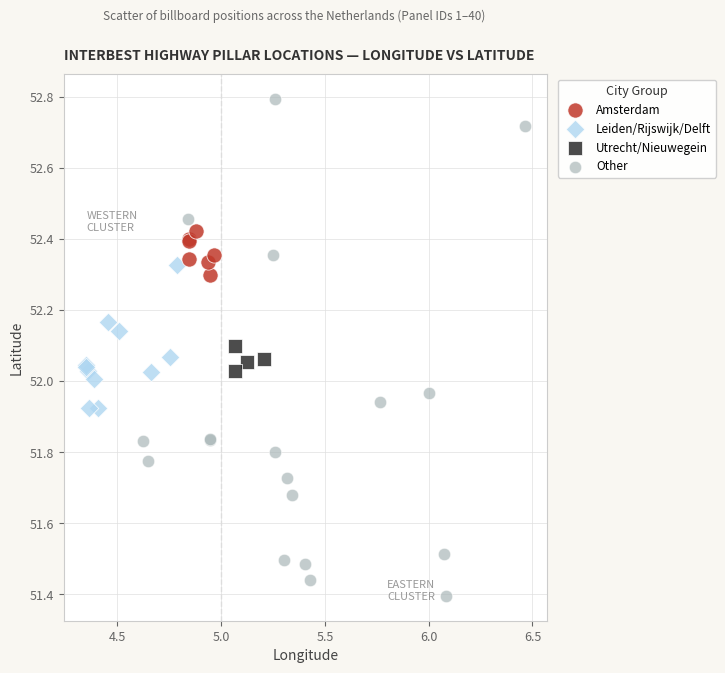

Which series contains the highest Y value?

Other